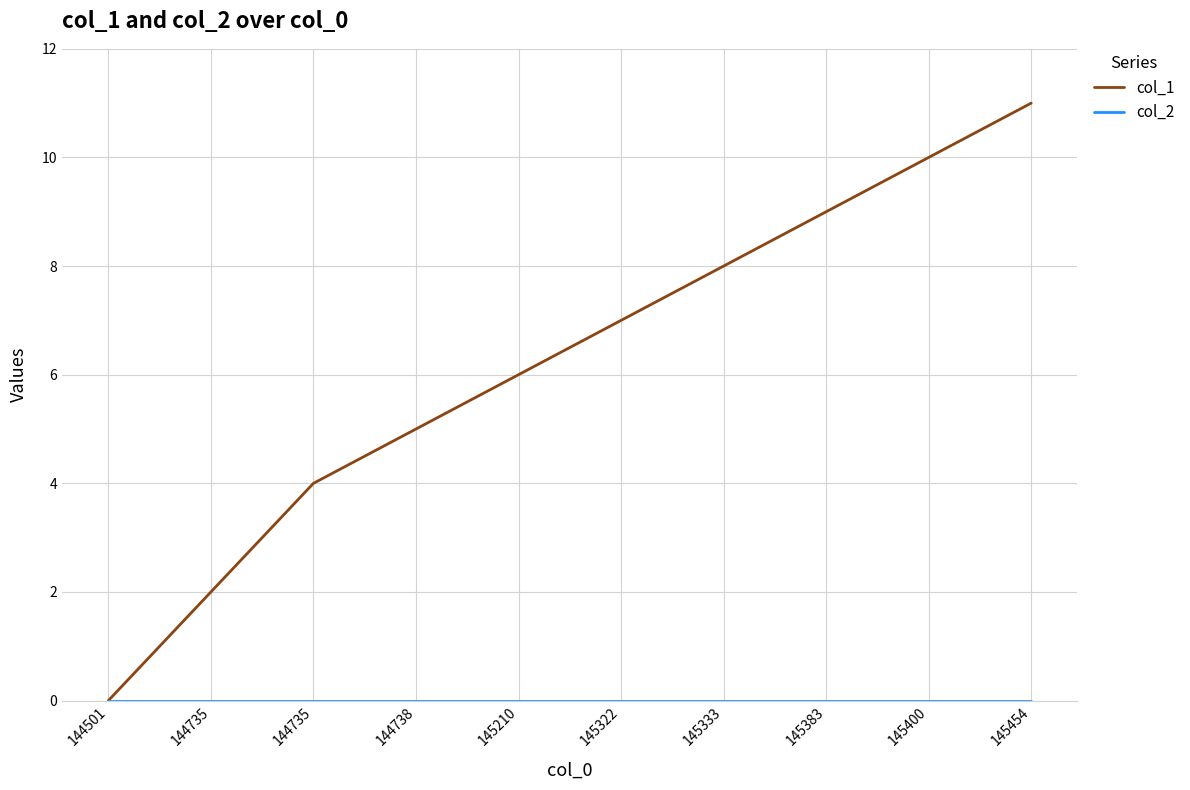

Which has a higher value, 145383 or 145333?

145383